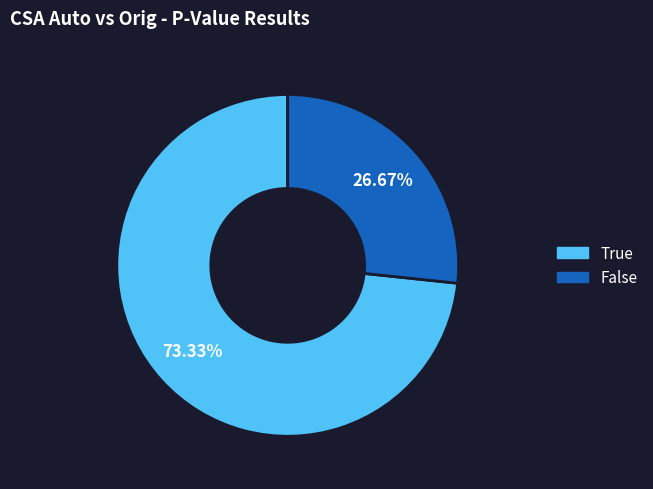

Which has a higher value, False or True?

True